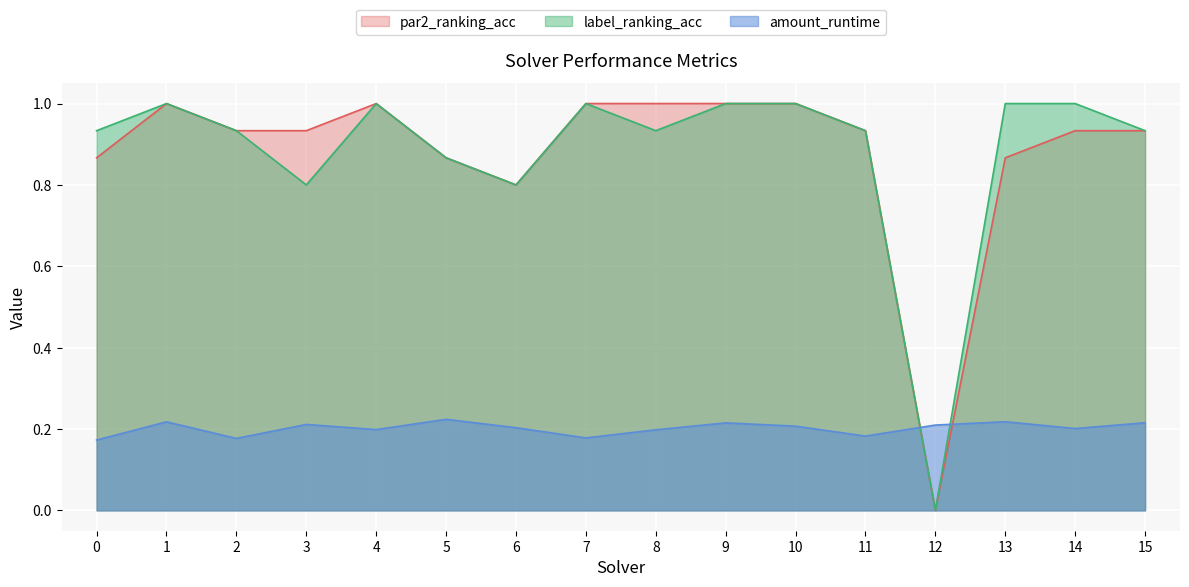

How many lines are shown in the chart?

3